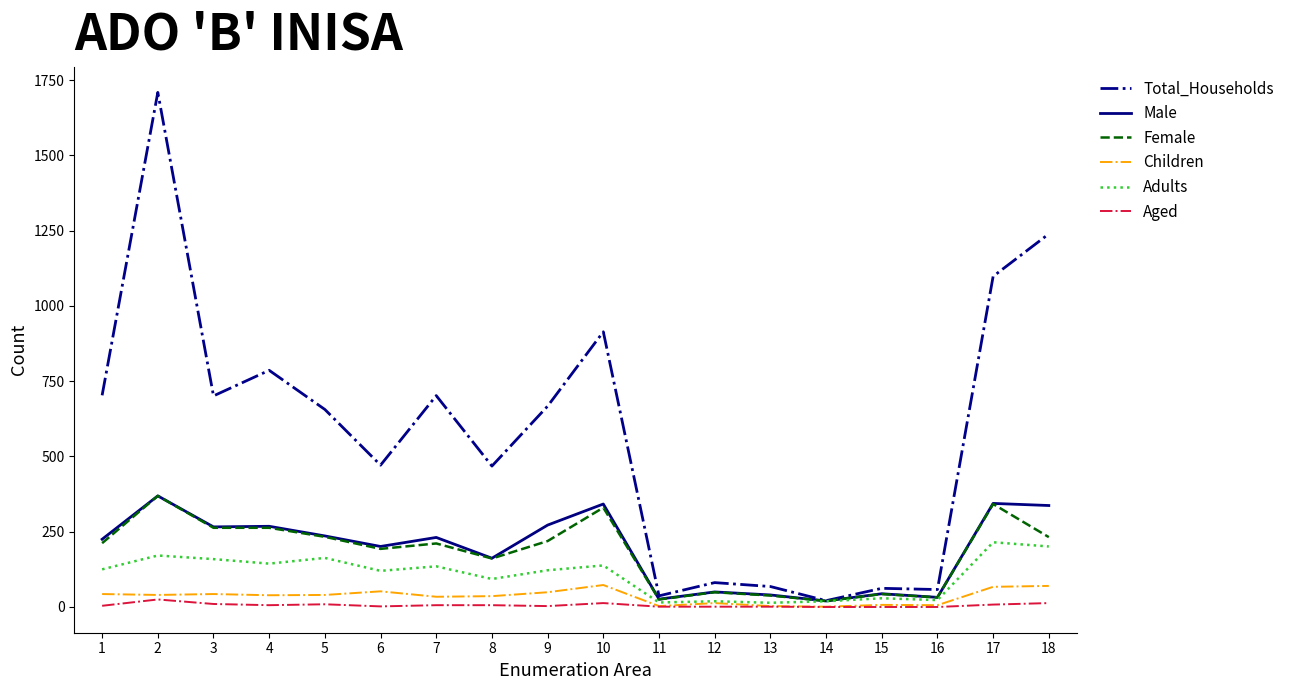

Which series has the widest spread of values?

Total_Households